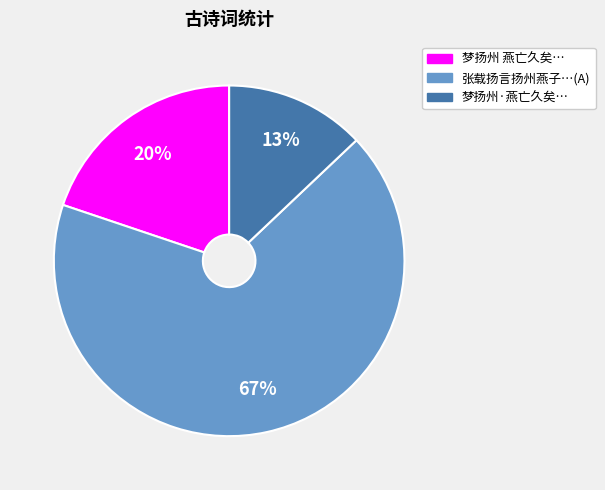

What is the smallest slice in the pie chart?

梦扬州·燕亡久矣…